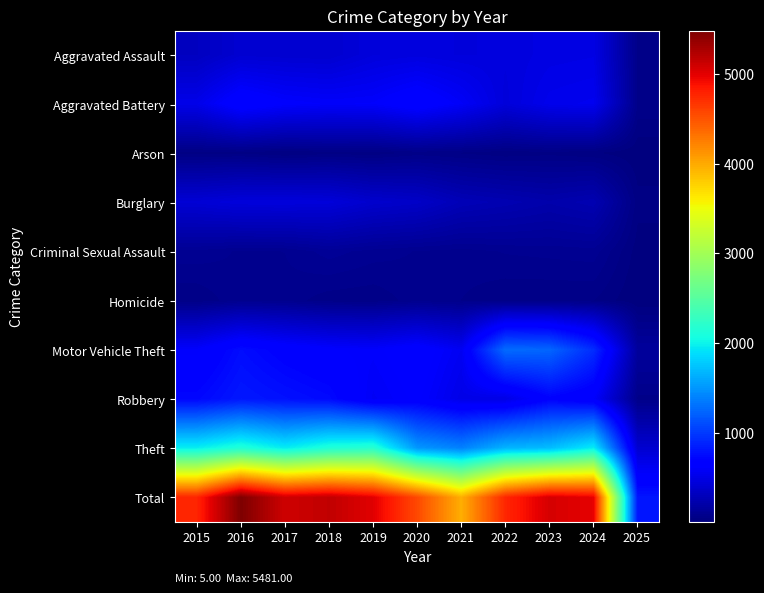

Which series has the widest spread of values?

Total